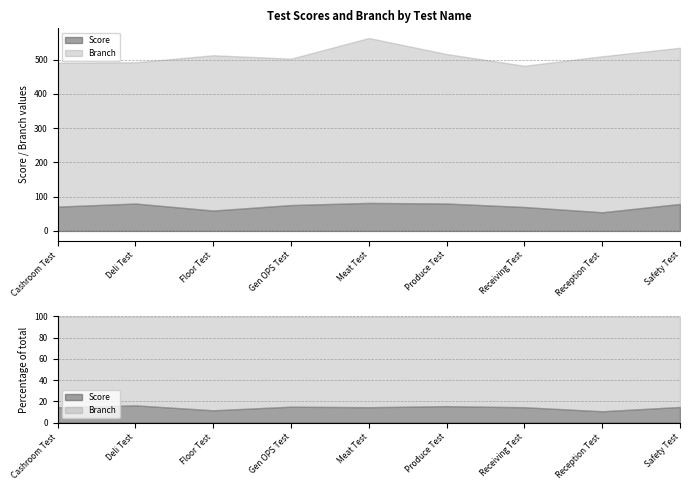

What is the minimum value for Score?

54.6